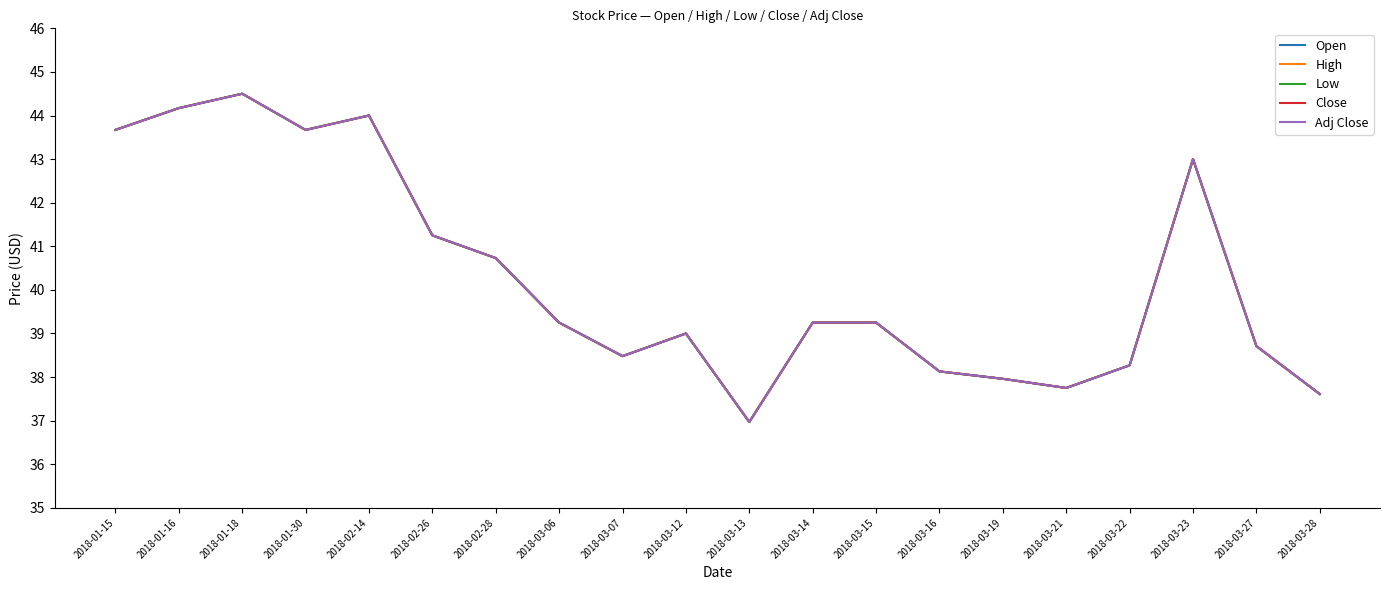

The value of Open at 2018-03-07 is 66.5. True or false?

False